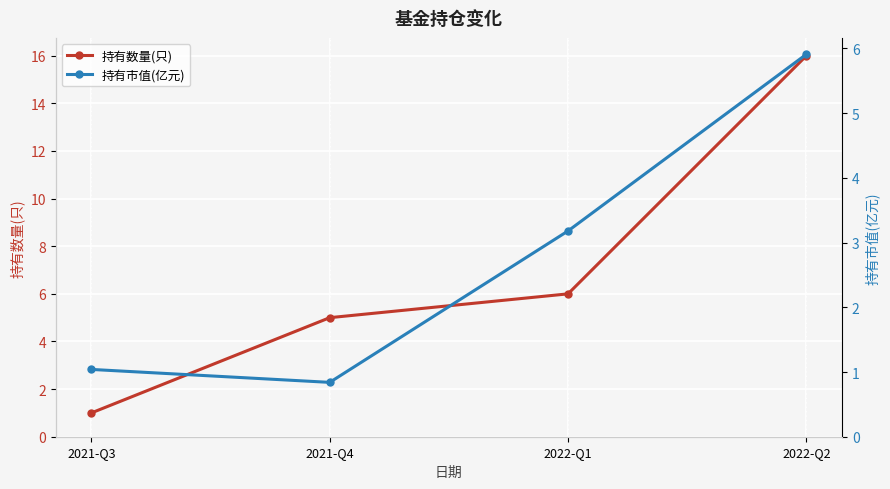

List the series in order of their peak value, highest first.

持有数量(只), 持有市值(亿元)